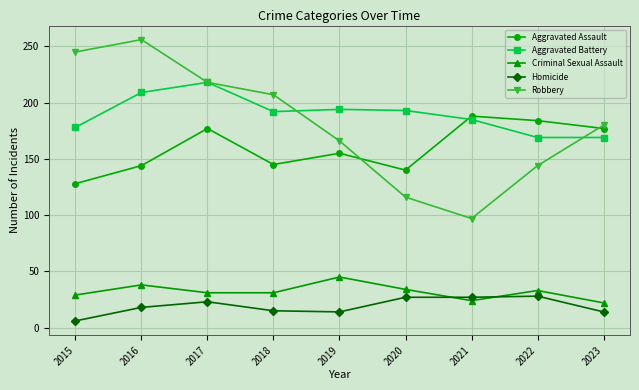

Count the number of categories in the chart.

9